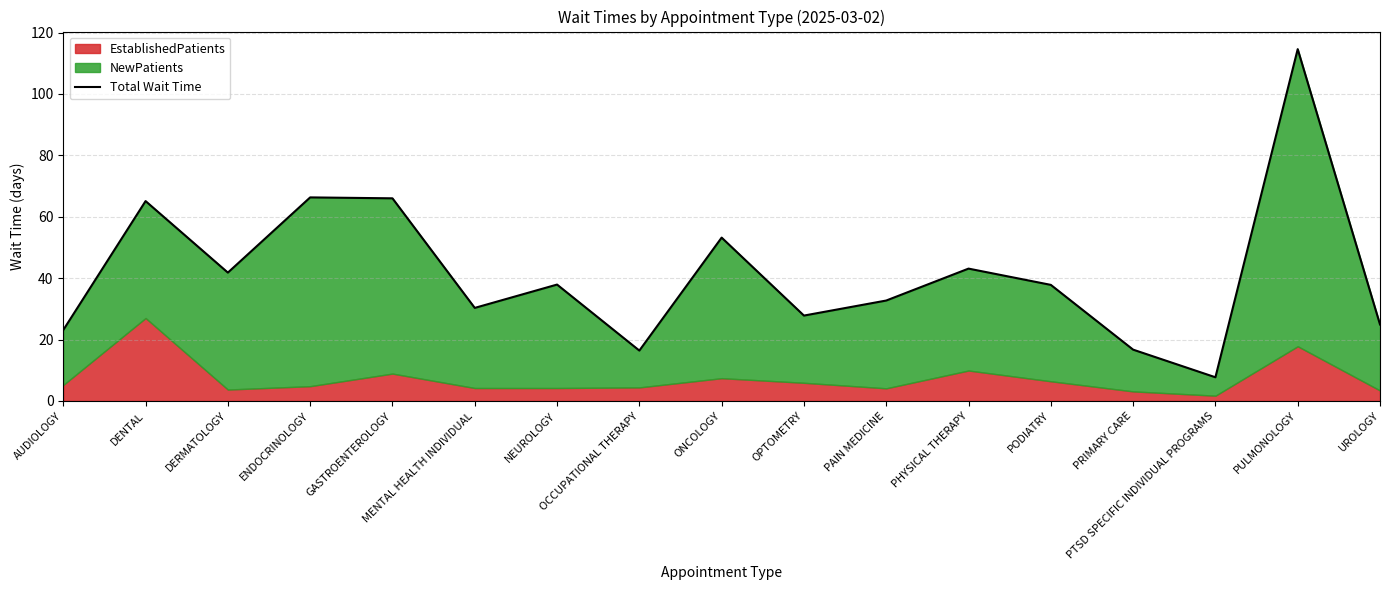

Where is the data nearest to the value 61?

DENTAL